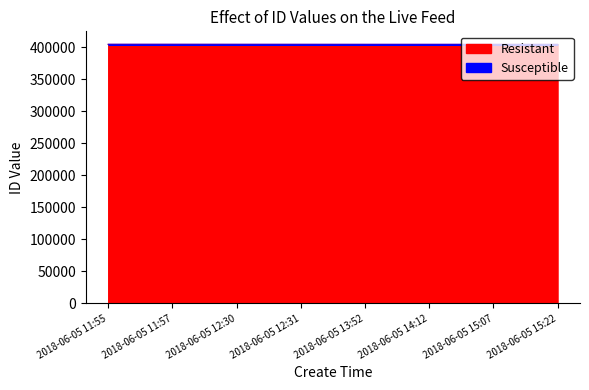

Reading left to right, what are all the values shown in this chart?

404497	404489	404461	404443	404417	404416	404404	404403